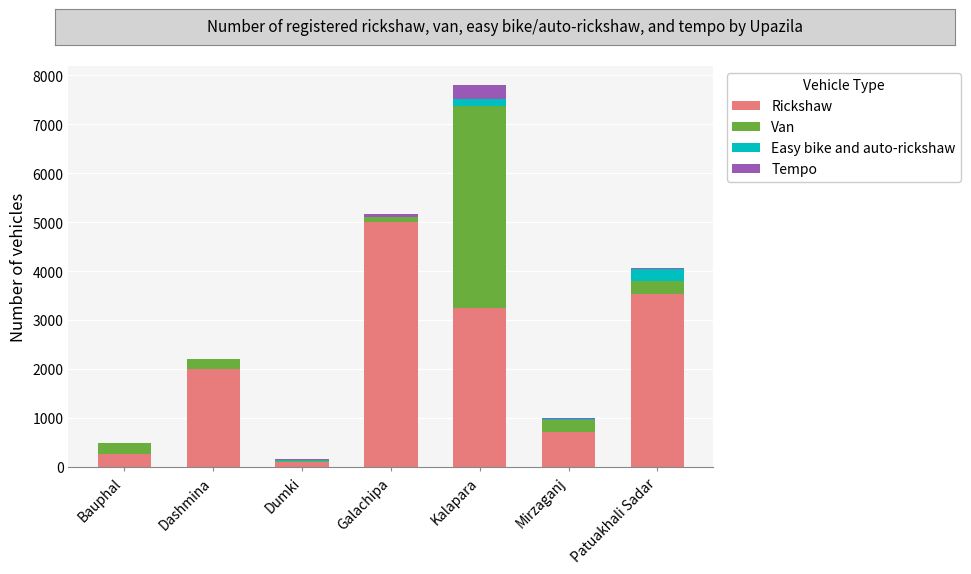

Reading left to right, transcribe the values for Rickshaw.

Bauphal=254	Dashmina=2000	Dumki=98	Galachipa=5000	Kalapara=3250	Mirzaganj=715	Patuakhali Sadar=3530